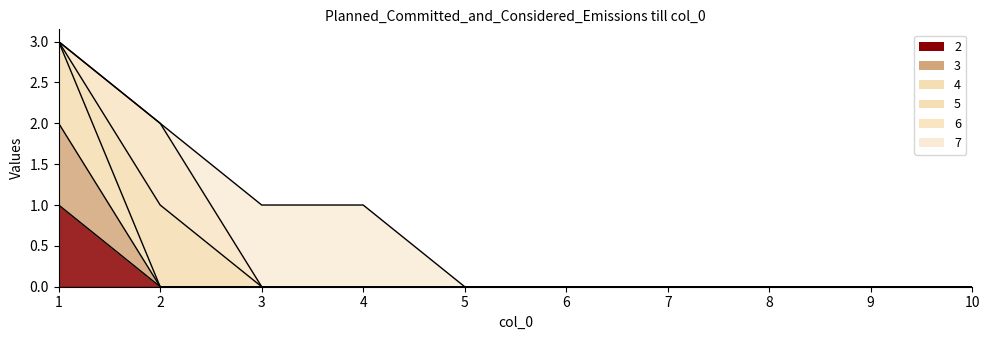

The 4 series shows 4 at 1. True or false?

False